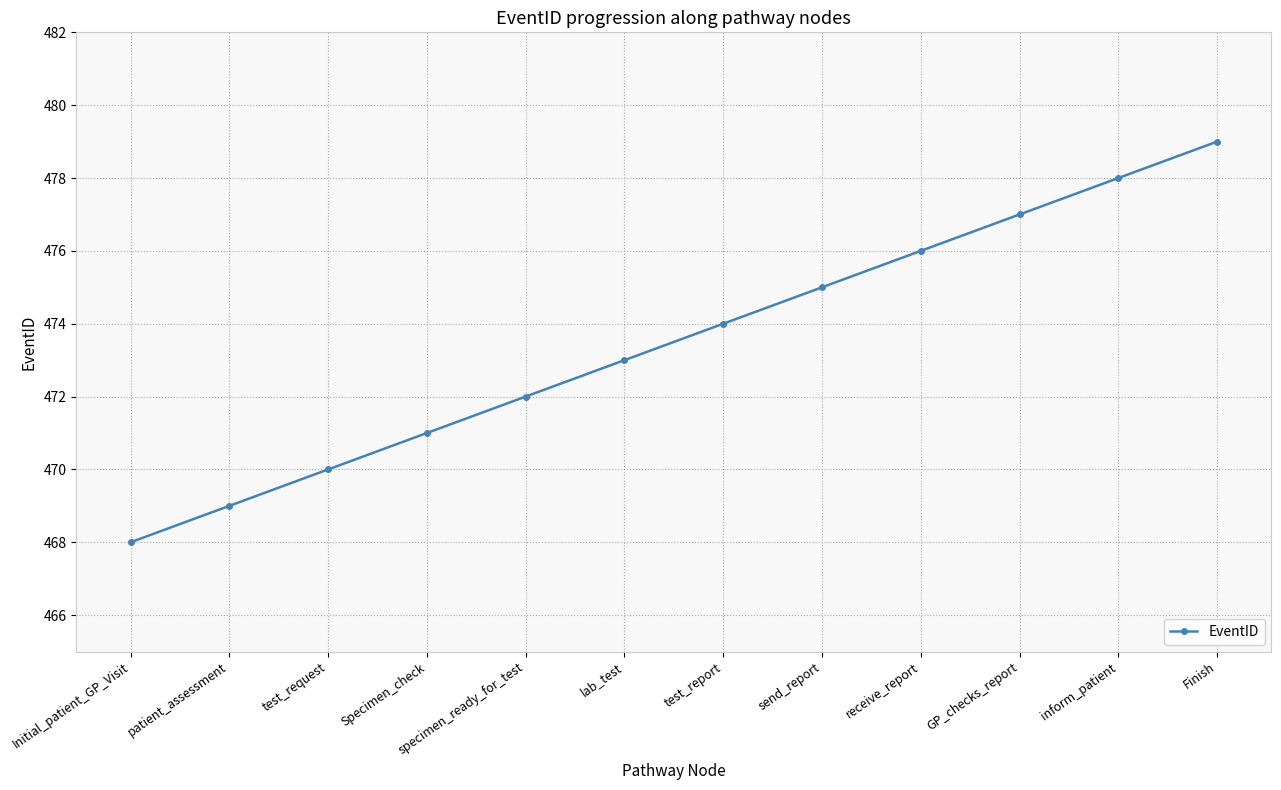

How many lines are shown in the chart?

1